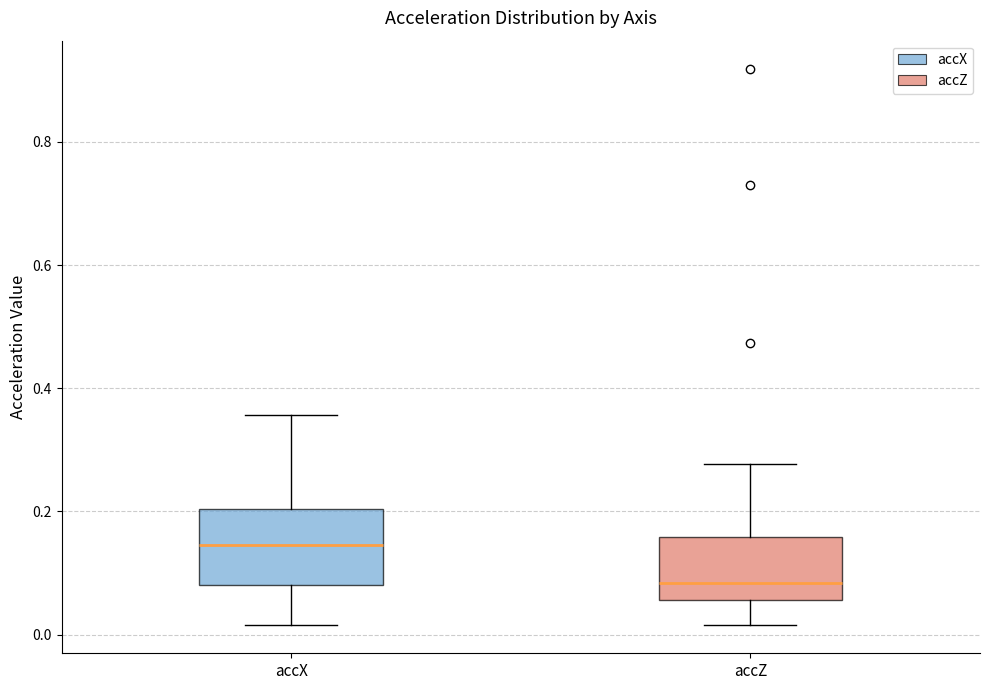

Which box has the lowest median line?

accZ